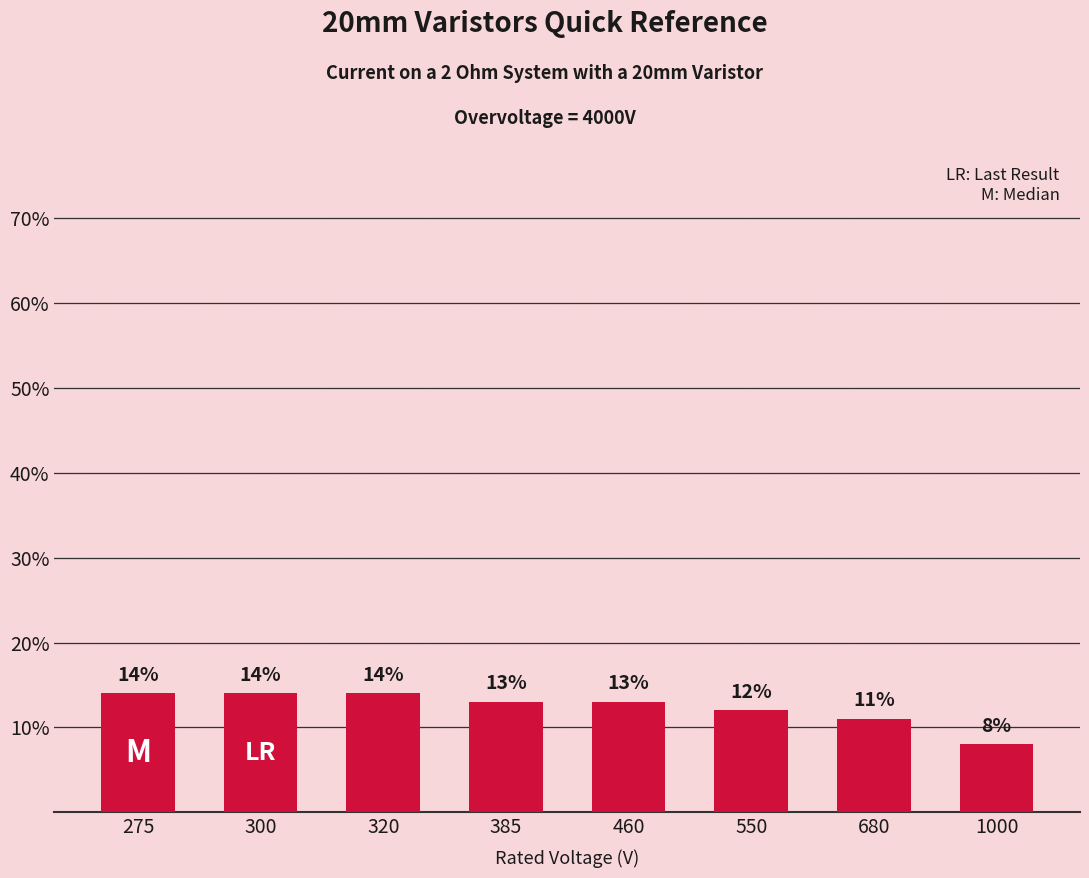

What is the value of the 8th bar from the left?

8